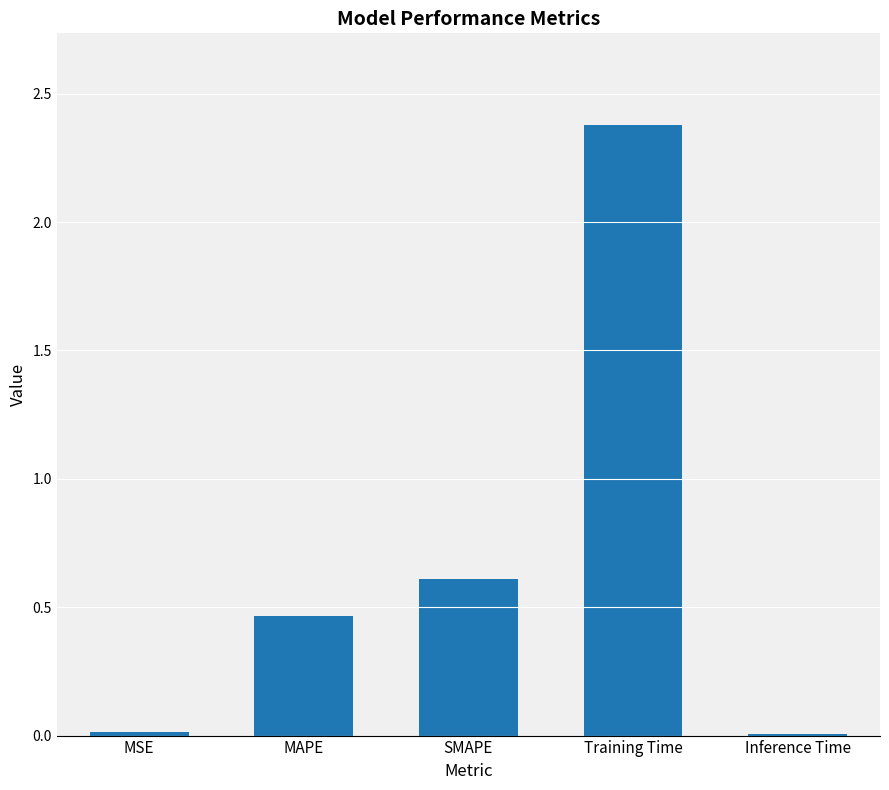

Count the number of data series in this chart.

1